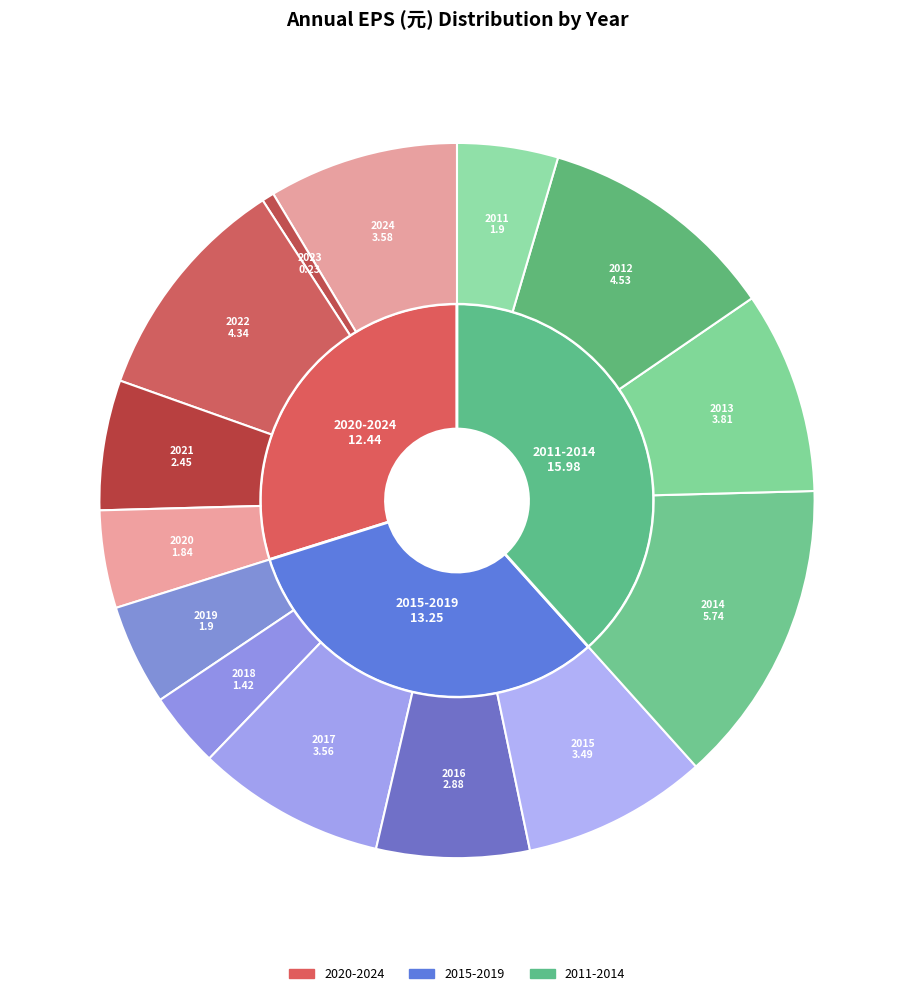

What is the total percentage of 2012 and 2014?

24.6%